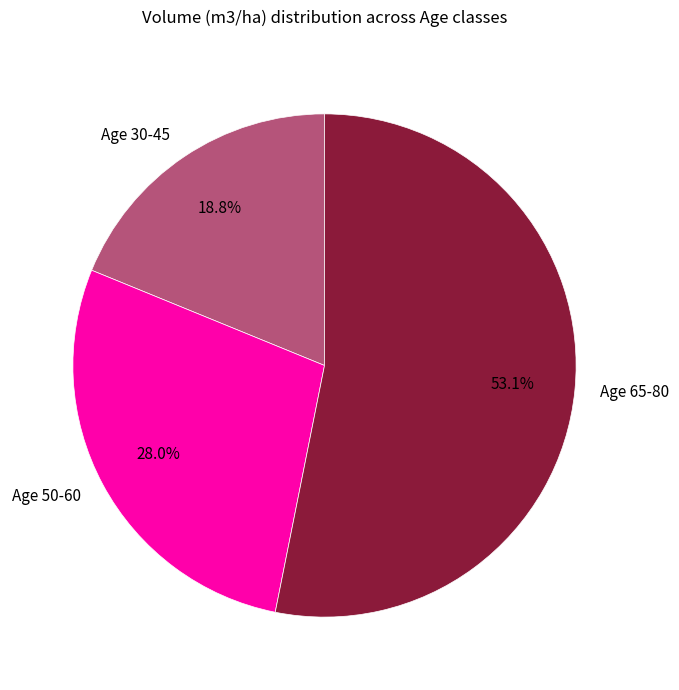

Is there a majority slice in this chart?

Yes